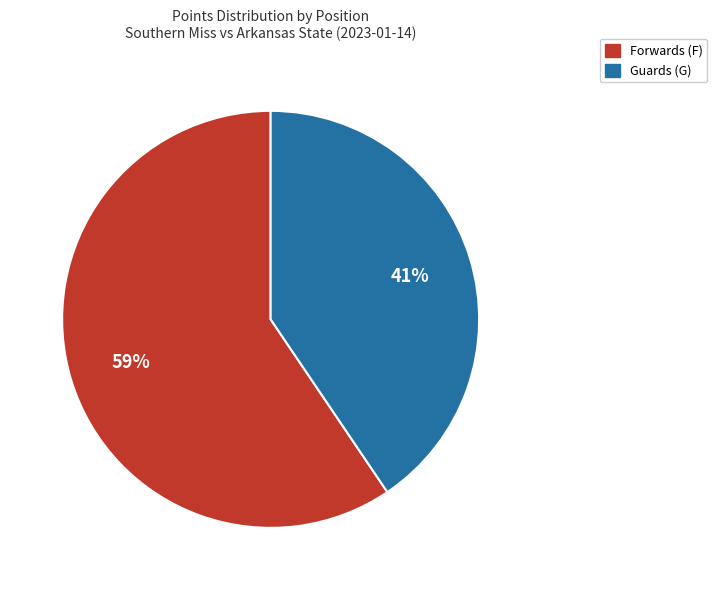

To the nearest percent, what is the average slice percentage?

50%